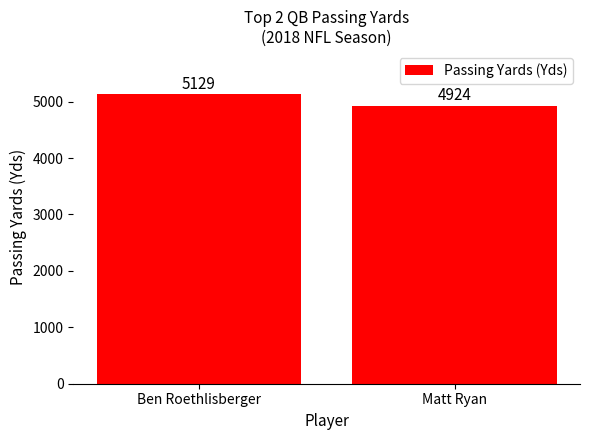

What position from the right is Matt Ryan?

1